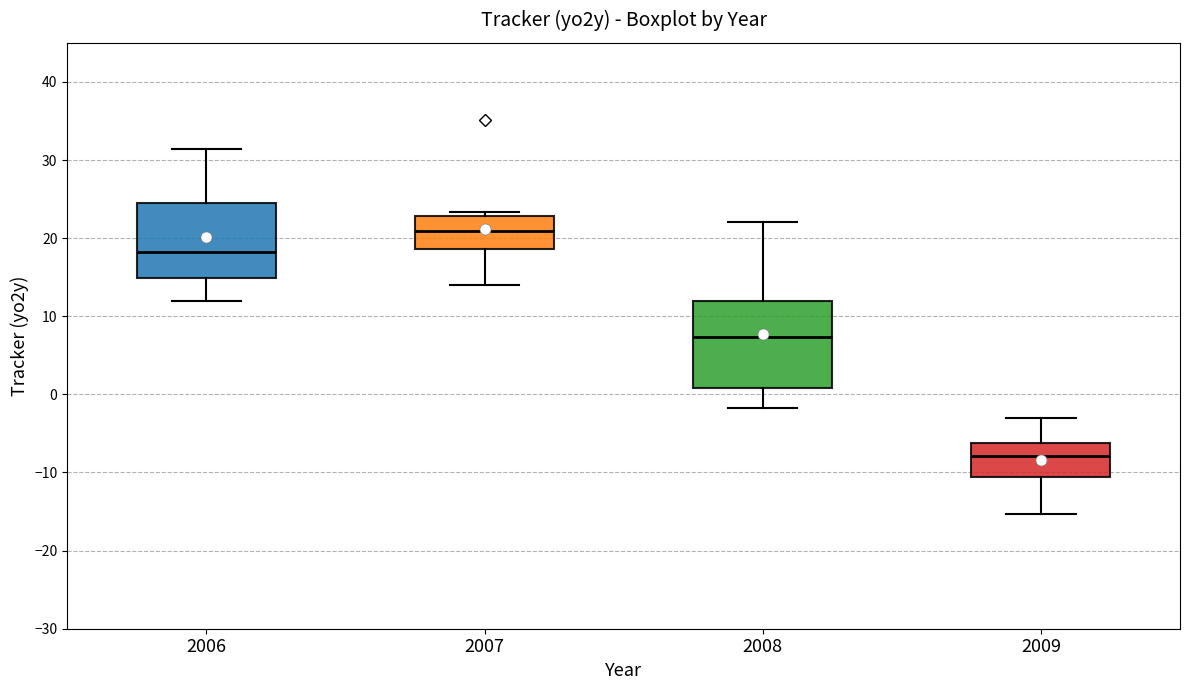

Which box's median line is the highest?

2007